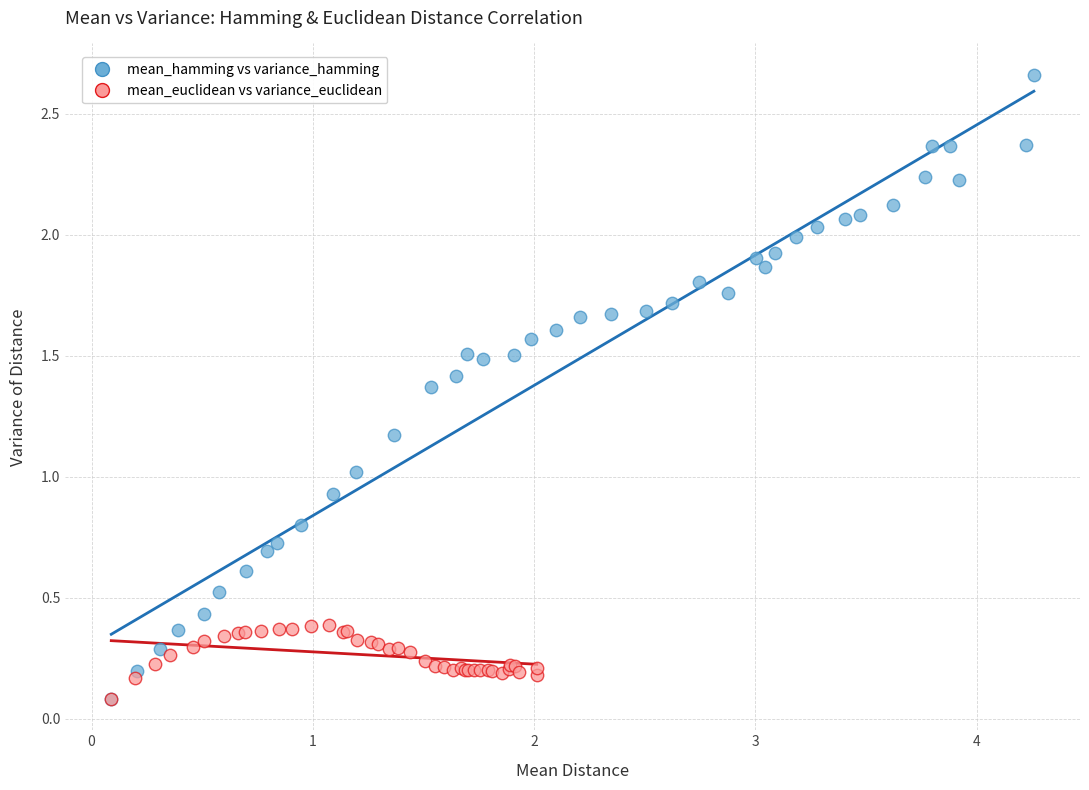

Which series has the largest Y range (max minus min)?

mean_hamming vs variance_hamming